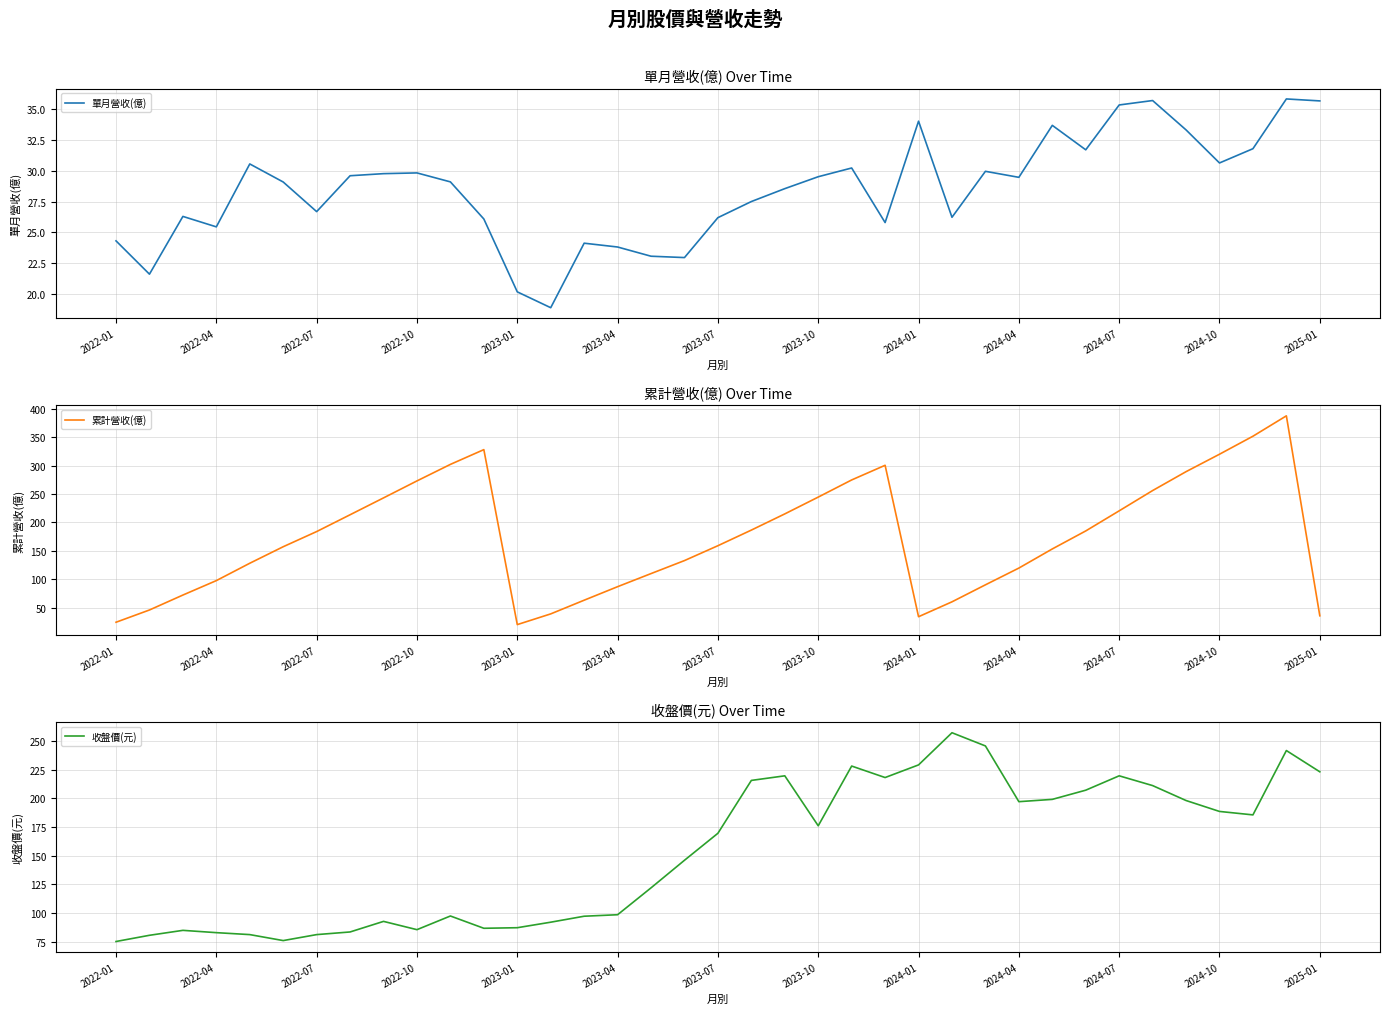

What is the lowest value of the 單月營收(億) series?

18.9